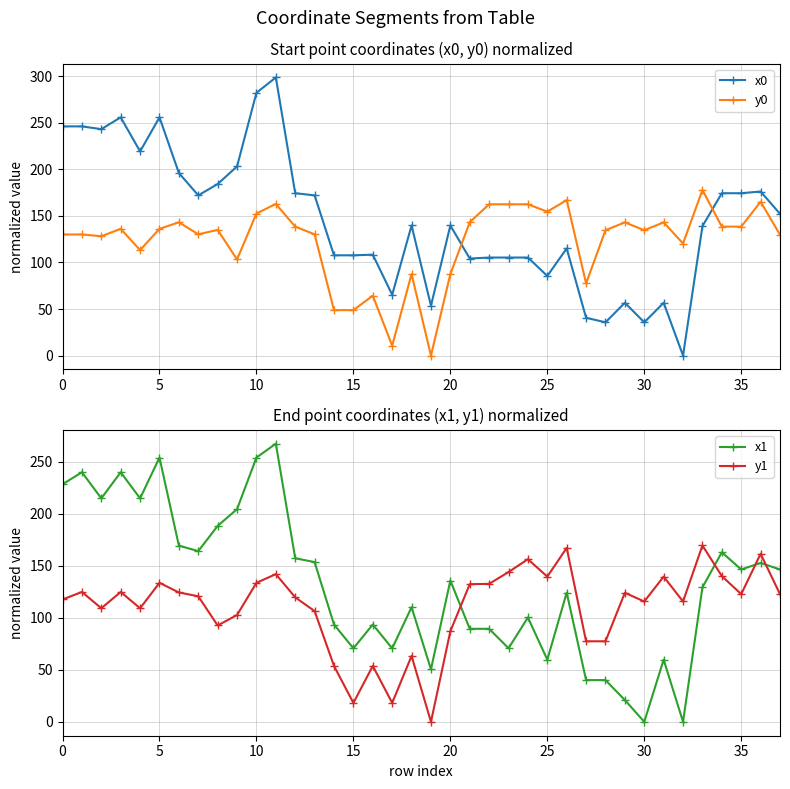

In y1, how many points are higher than both neighbors (excluding endpoints)?

12